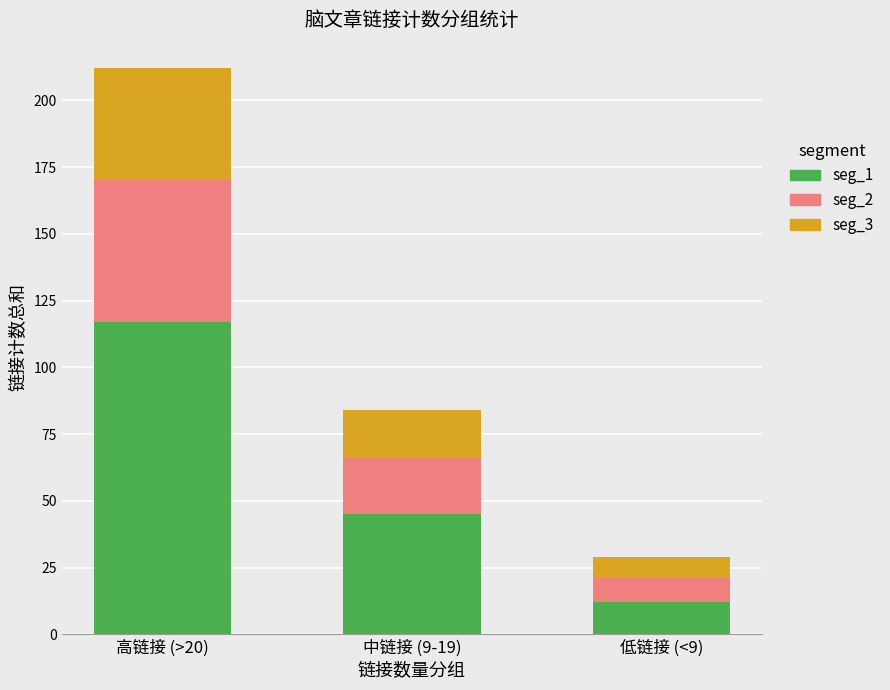

At which category is the sum across all series the highest?

高链接 (>20)